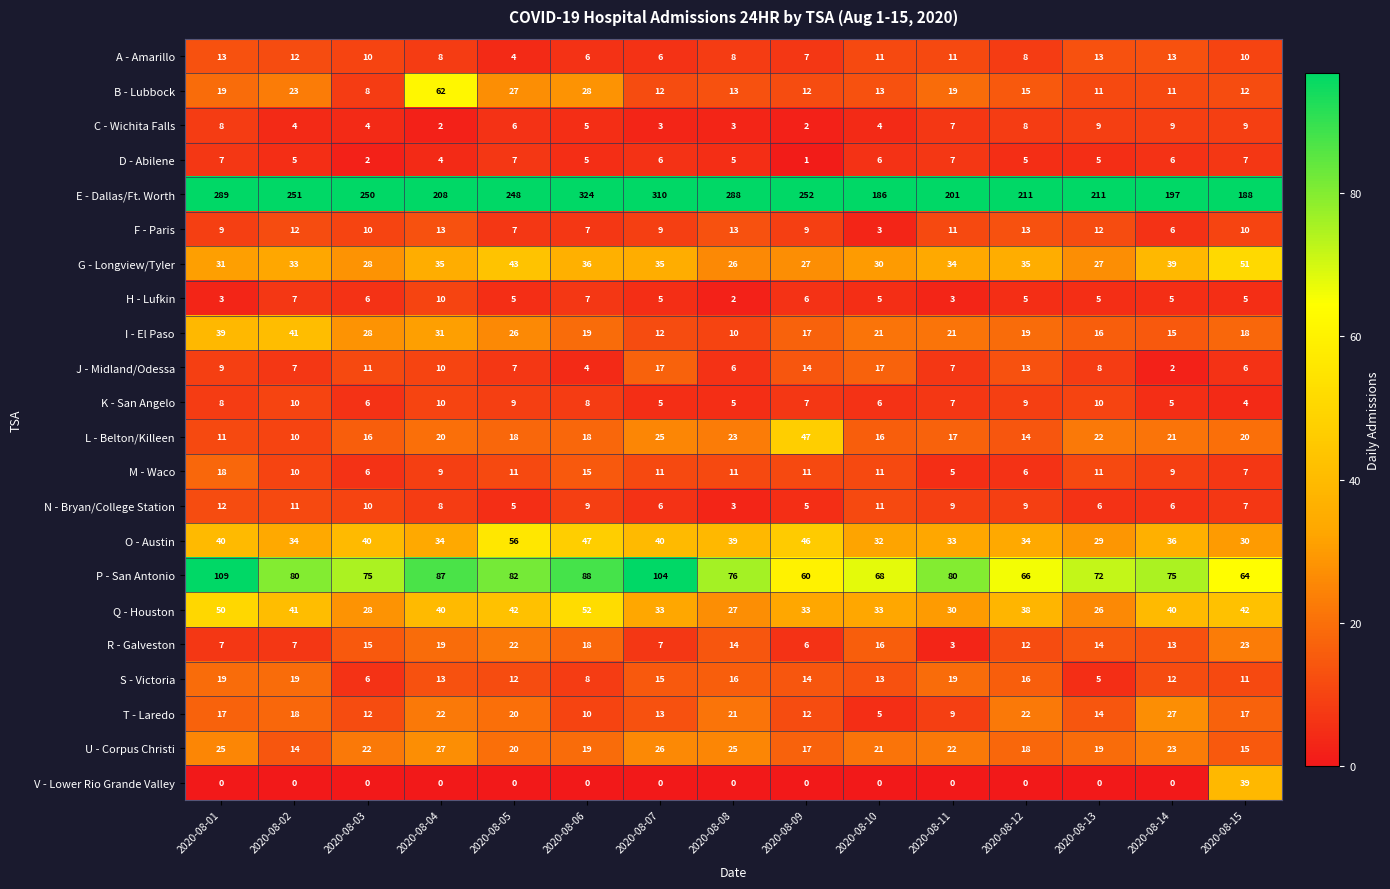

Where does the L - Belton/Killeen series first go above 18?

2020-08-04